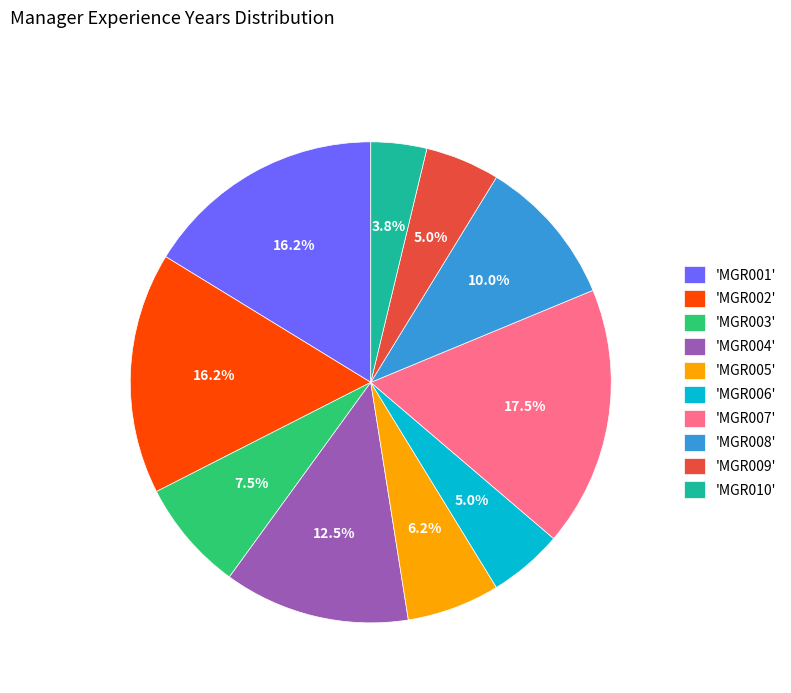

Is there any slice that represents more than half of the pie?

No